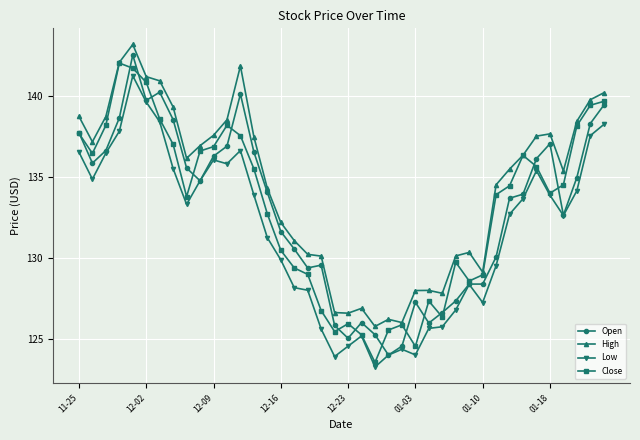

Which series has the largest total across all categories?

High